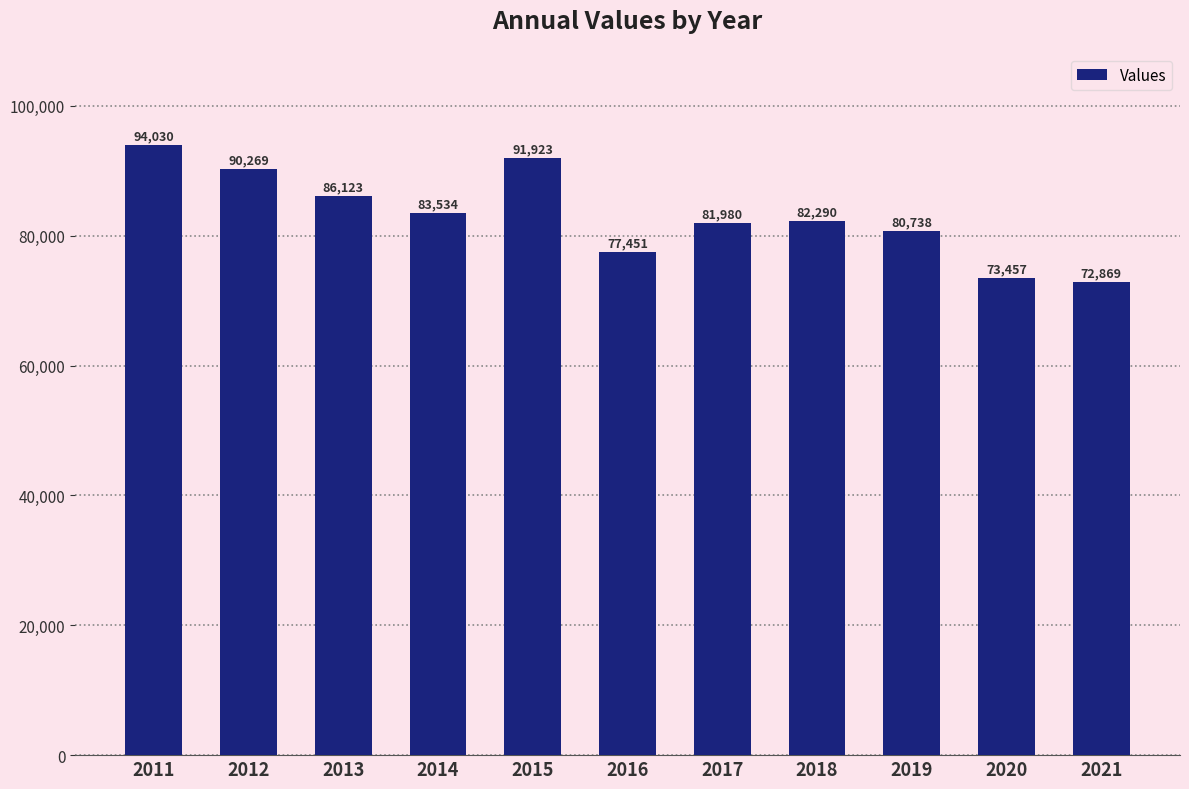

What is the approximate value at 2013, to the nearest 100?

86100